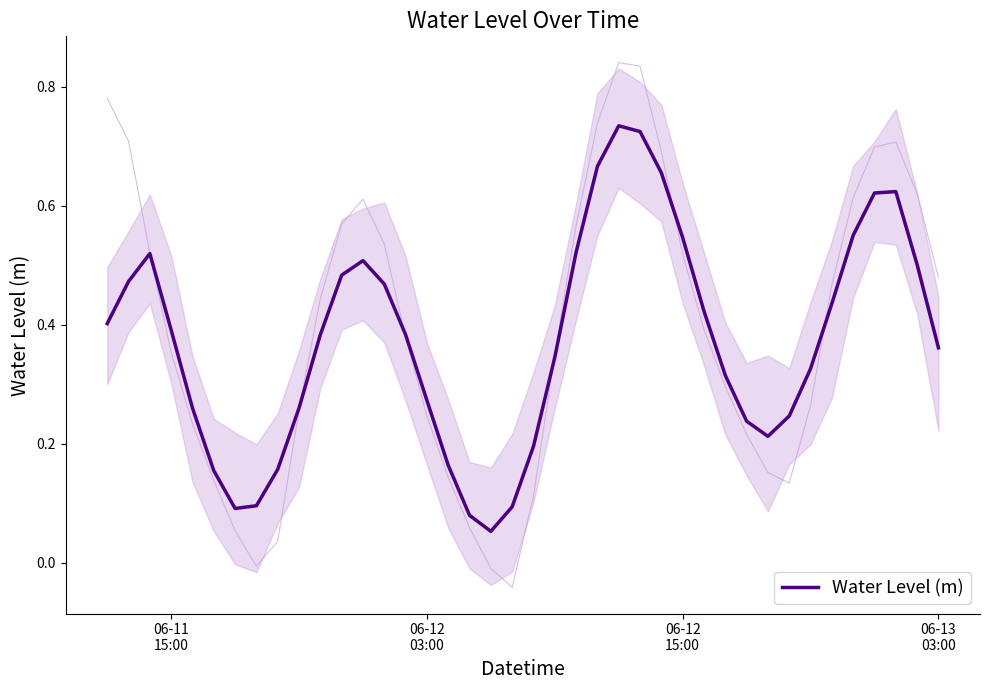

Reading left to right, extract all data points from this chart.

0.4	0.5	0.5	0.4	0.3	0.2	0.1	0.1	0.2	0.3	0.4	0.5	0.5	0.5	0.4	0.3	0.2	0.1	0.1	0.1	0.2	0.3	0.5	0.7	0.7	0.7	0.7	0.5	0.4	0.3	0.2	0.2	0.2	0.3	0.4	0.6	0.6	0.6	0.5	0.4